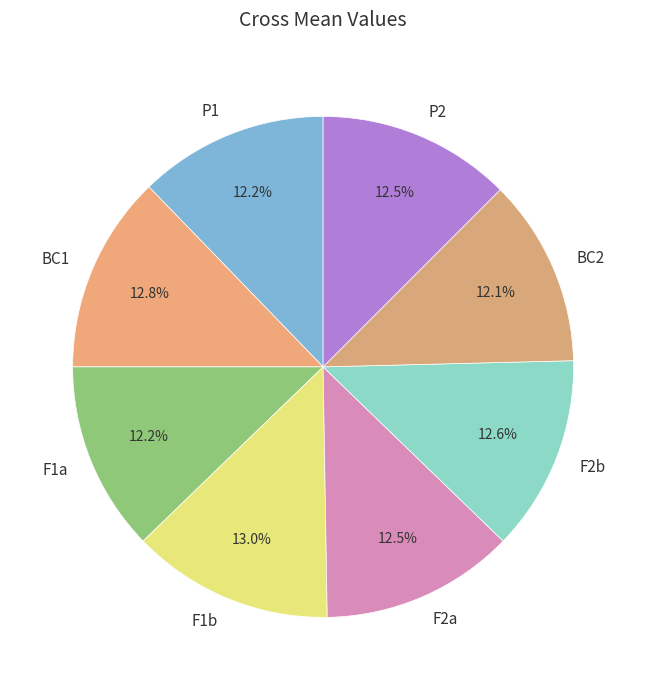

What is the total percentage of P2 and F2b?

25.1%